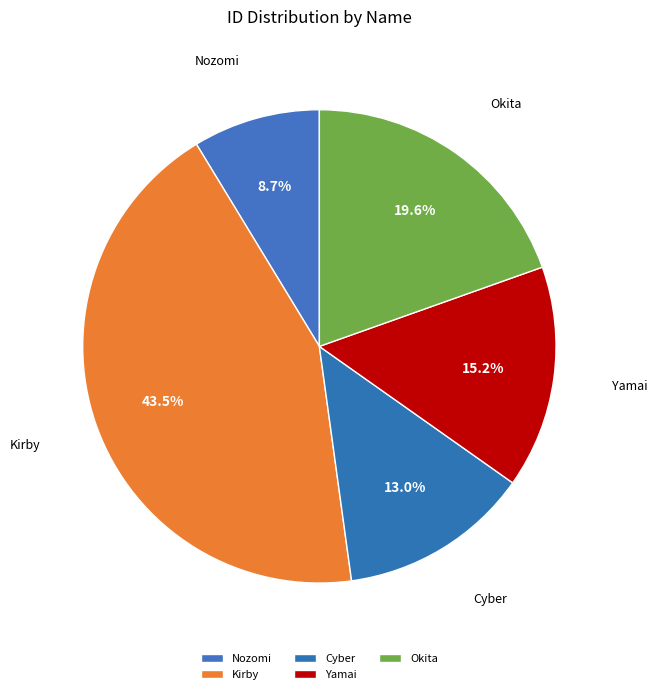

How many slices are in this pie chart?

5